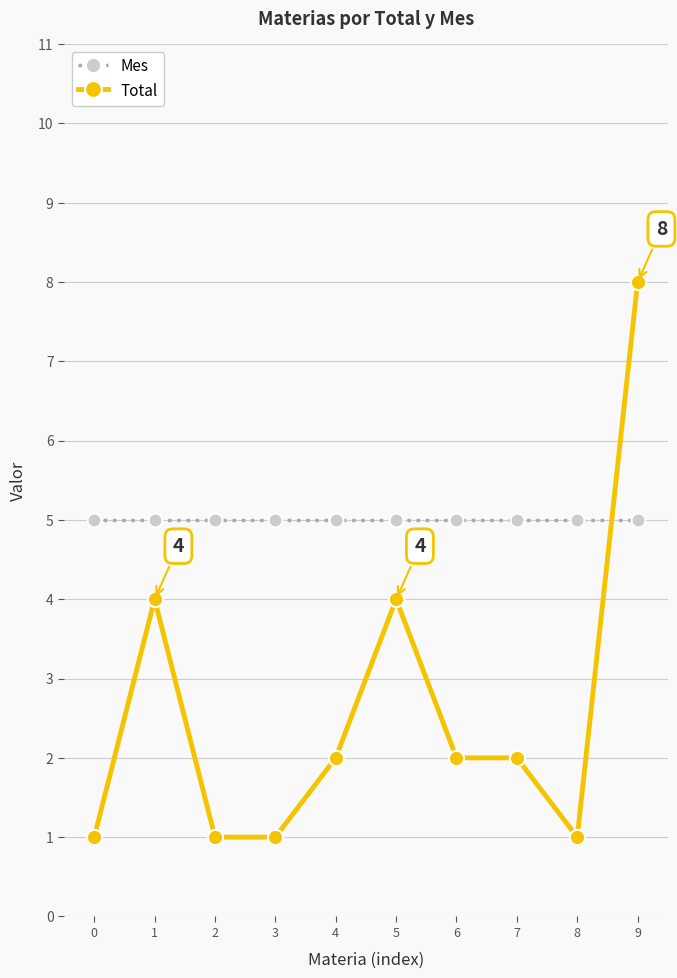

How many distinct data groups are displayed?

2